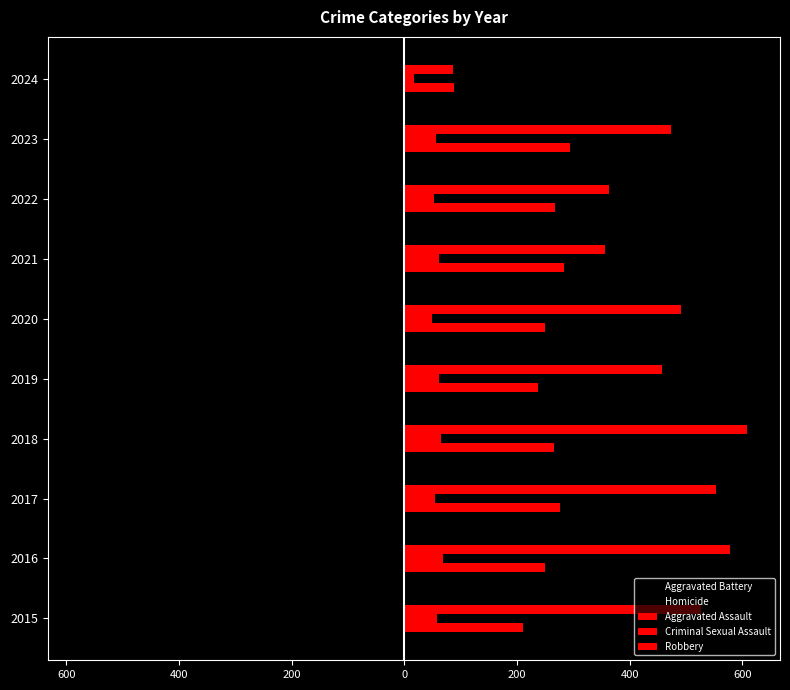

What is the value of the Homicide bar at the 5th from the left?

-40